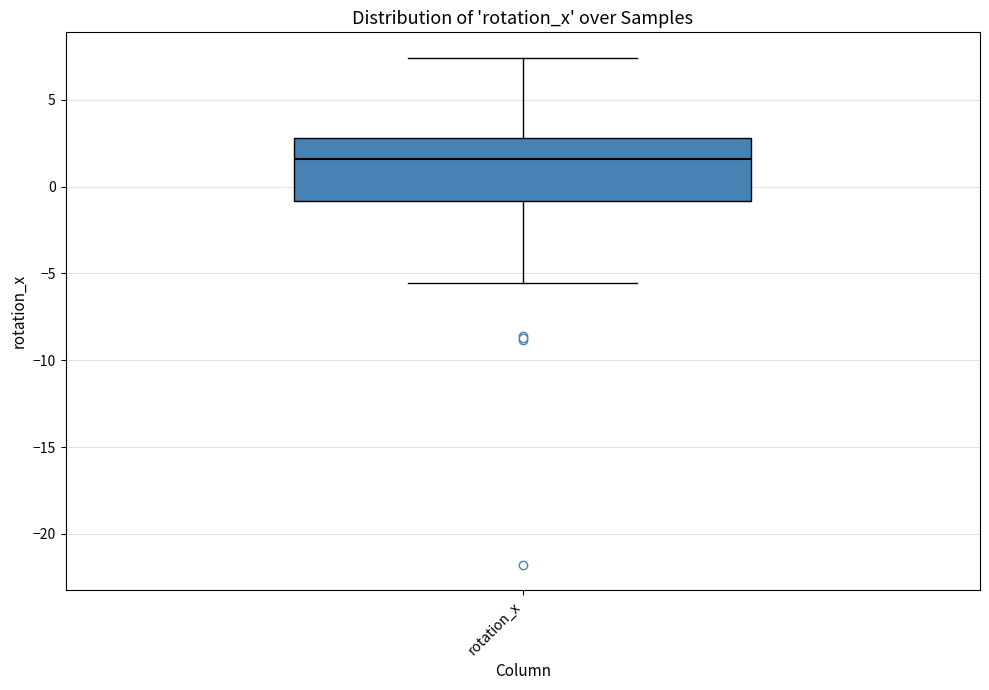

Read this box plot against the y-axis: the position of the median line, the range covered by the box, and the ends of both whiskers. The values are not printed on the chart, so give them approximately, as read against the axis.

median 1.5, box -1.0 to 3.0, whiskers -5.5 to 7.5